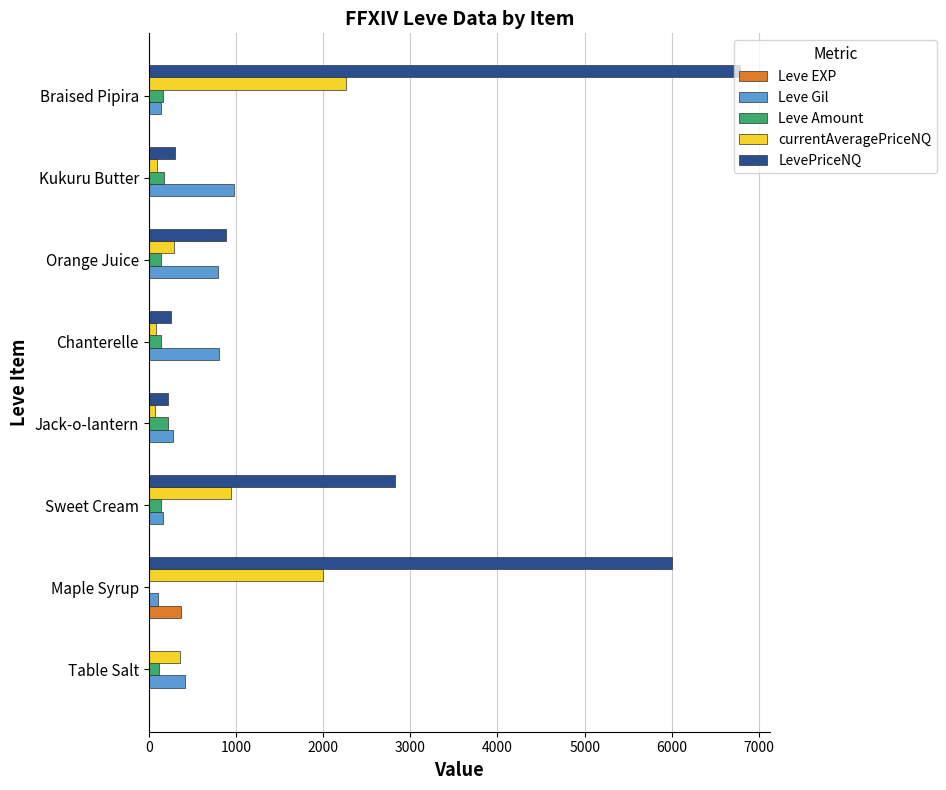

How many categories are shown in the chart?

8